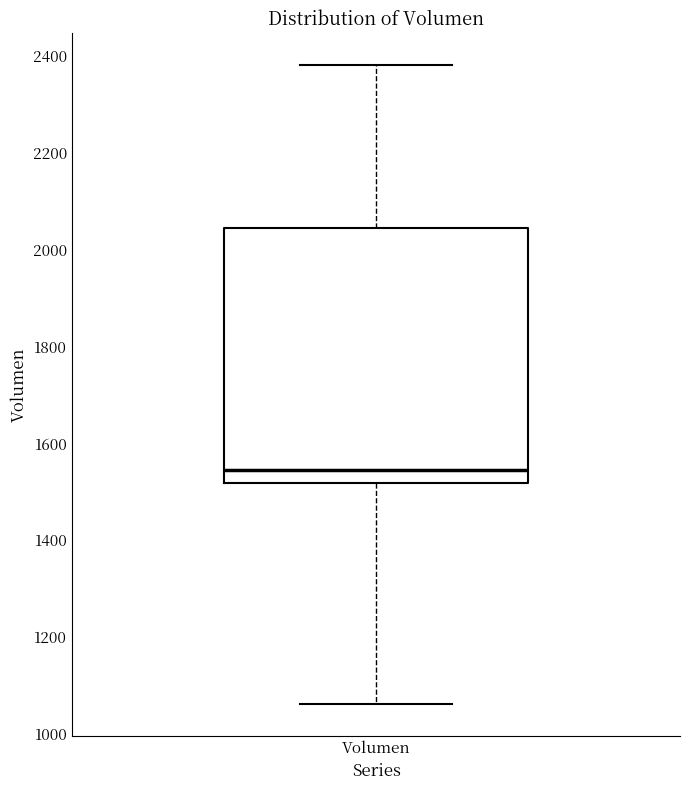

Transcribe this box plot: give where the median line is, the range the box spans, and where the two whiskers end, as read against the y-axis. The values are not printed on the chart, so give them approximately, as read against the axis.

median 1540, box 1520 to 2040, whiskers 1060 to 2380